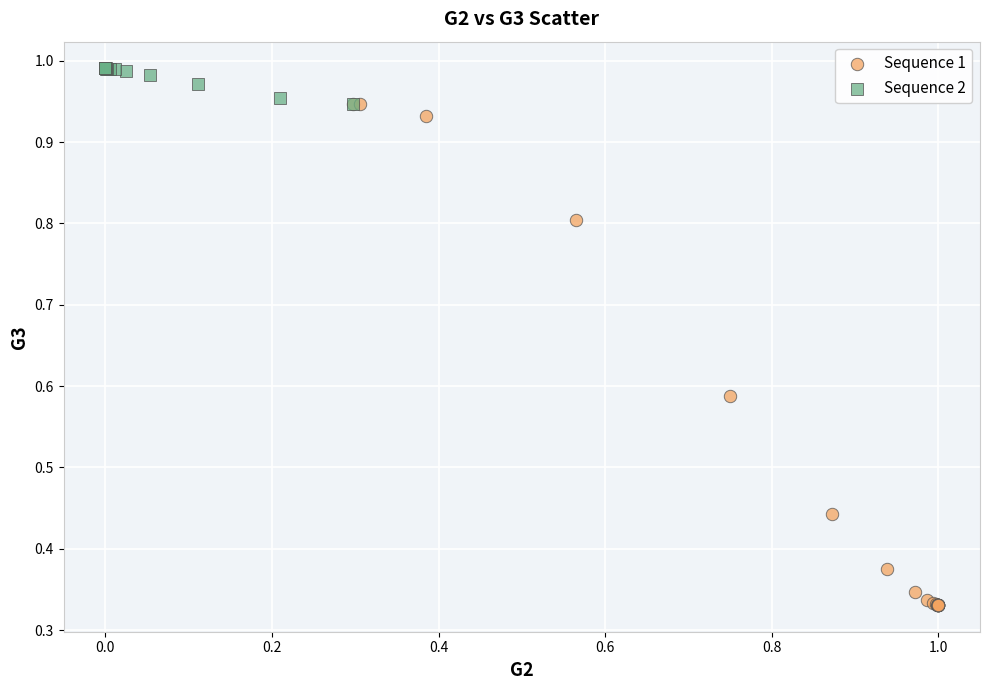

Which series contains the highest Y value?

Sequence 2